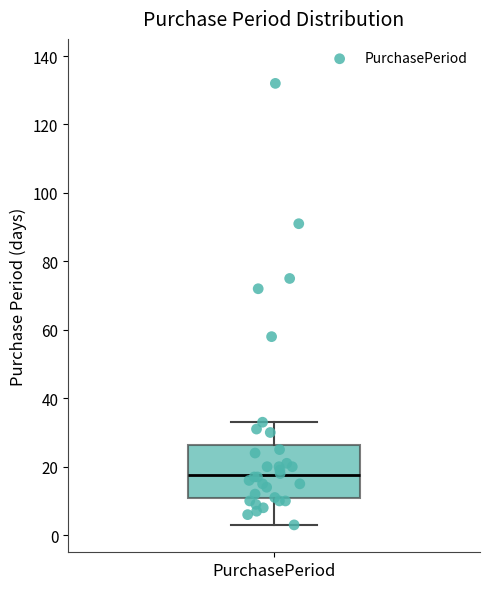

Where does the median line of the box for PurchasePeriod sit on the y-axis? The values are not printed on the chart, so give them approximately, as read against the axis.

18